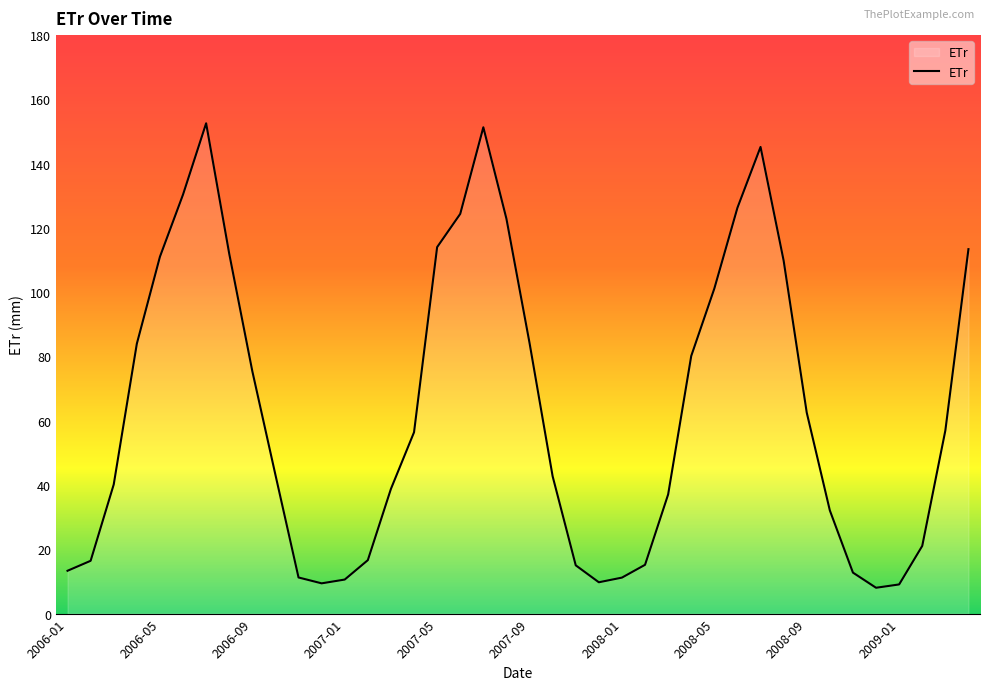

How many values exceed 56?

20